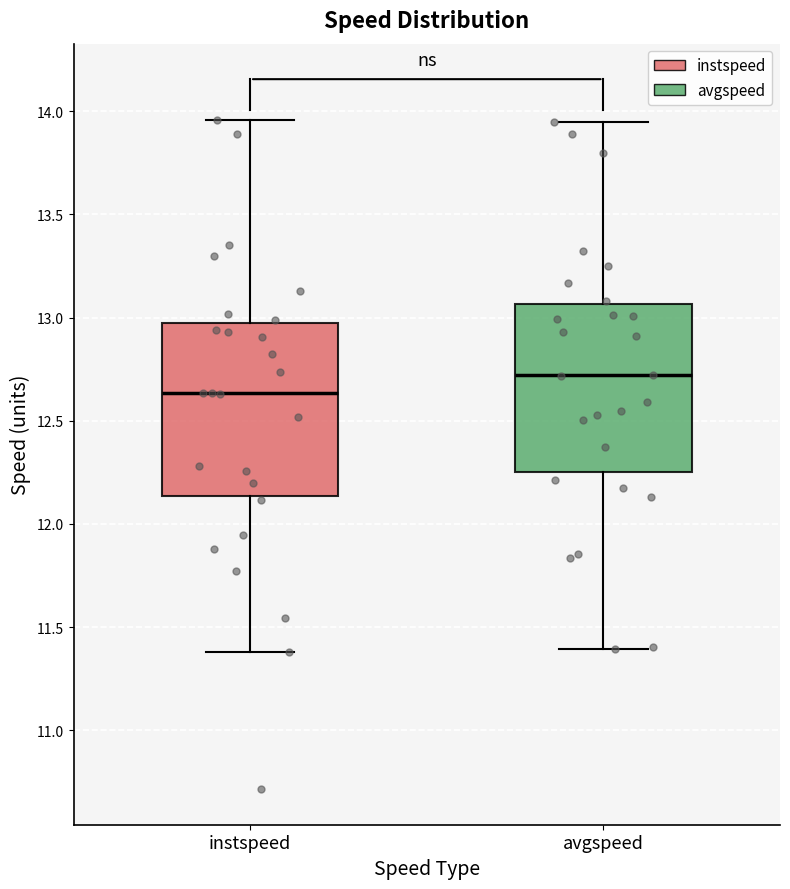

Reading left to right, transcribe this box plot: for each box, give where its median line is, the range the box spans, and where its two whiskers end, as read against the y-axis. The values are not printed on the chart, so give them approximately, as read against the axis.

instspeed: median 12.65, box 12.15 to 13.00, whiskers 11.40 to 13.95
avgspeed: median 12.70, box 12.25 to 13.05, whiskers 11.40 to 13.95